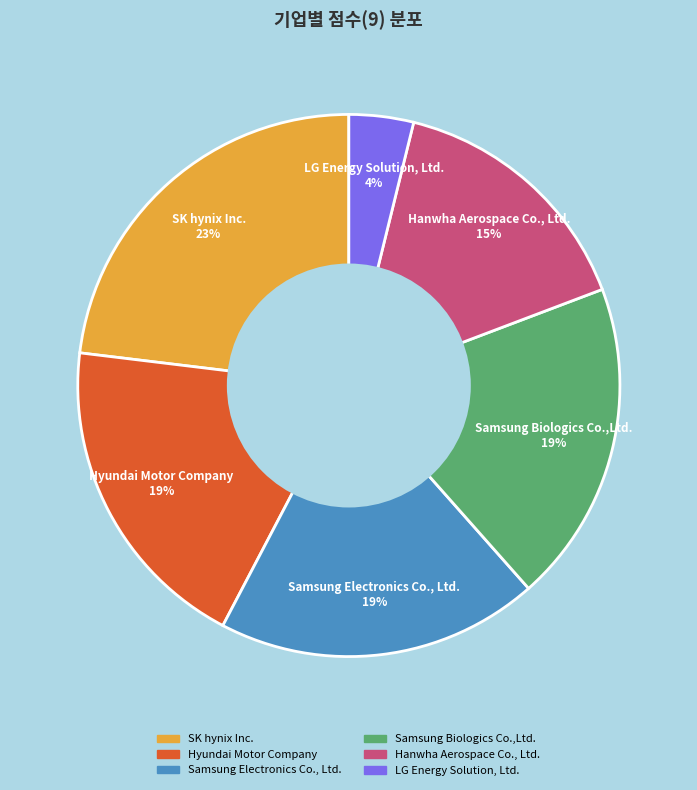

The SK hynix Inc. slice represents 23% of the pie. True or false?

True